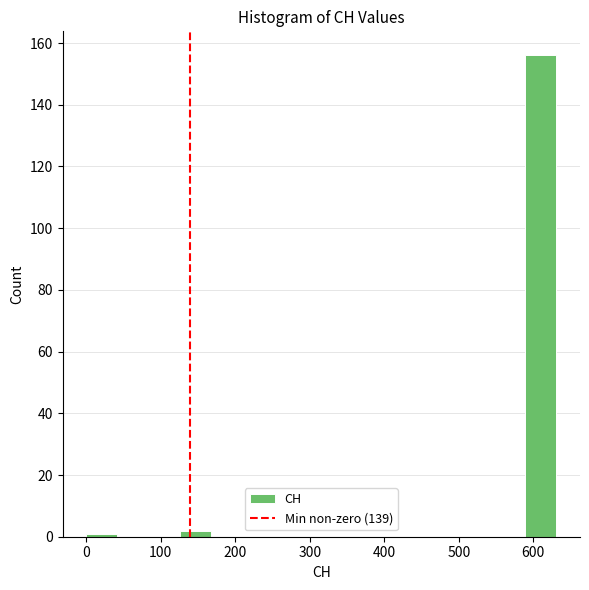

How tall is the bar that spans 590 to 630 on the x-axis? Neither the bar edges nor the heights are printed on the chart, so give them approximately, as read against the axes.

156